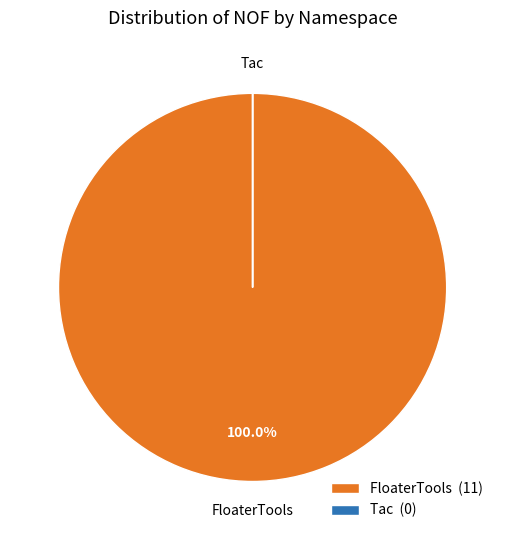

Is there any slice that represents more than half of the pie?

Yes